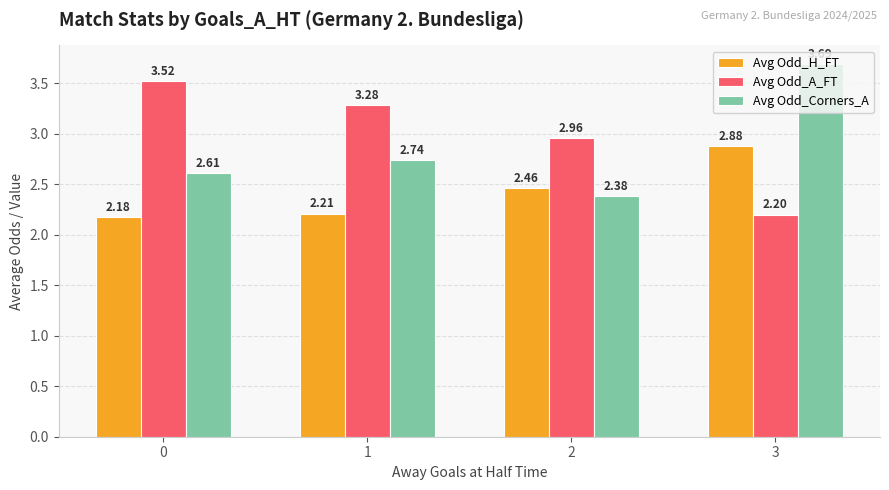

What is the difference between the Avg Odd_A_FT values at 2 and 1?

0.3